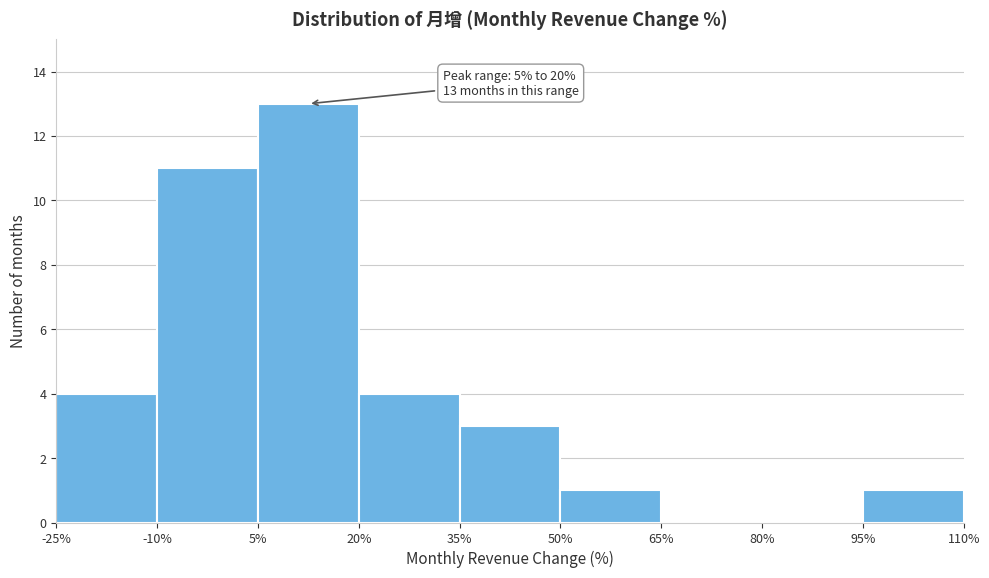

Over which range of the x-axis is the bar tallest?

5% to 20%